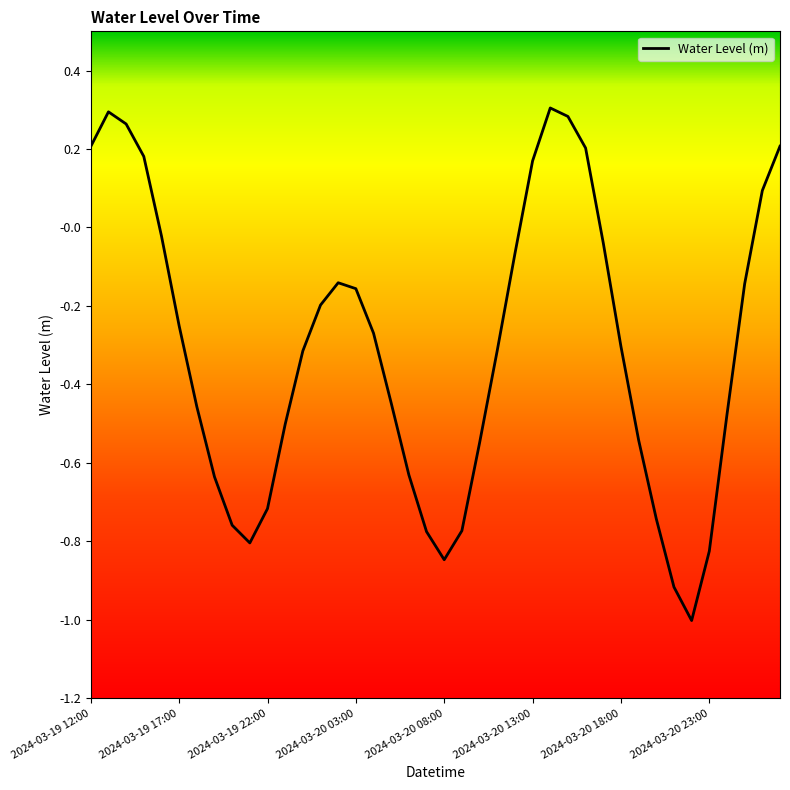

What is the difference between the maximum and minimum values?

1.3